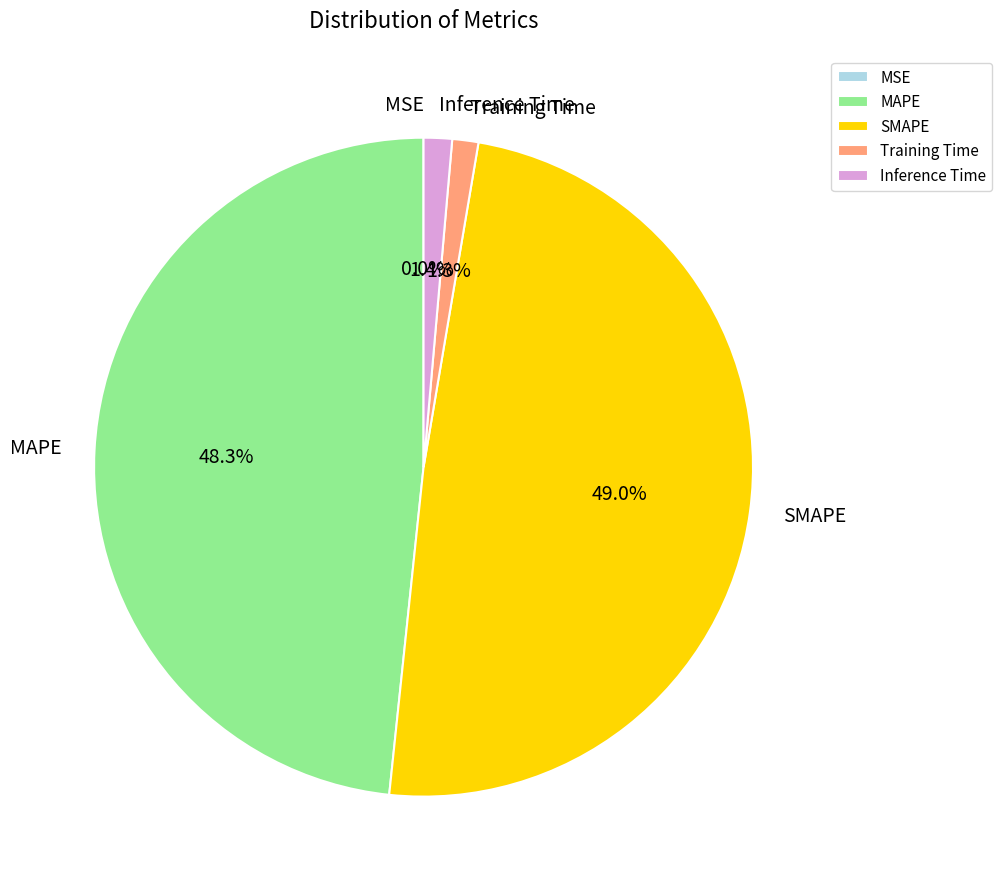

The Inference Time slice represents 11% of the pie. True or false?

False